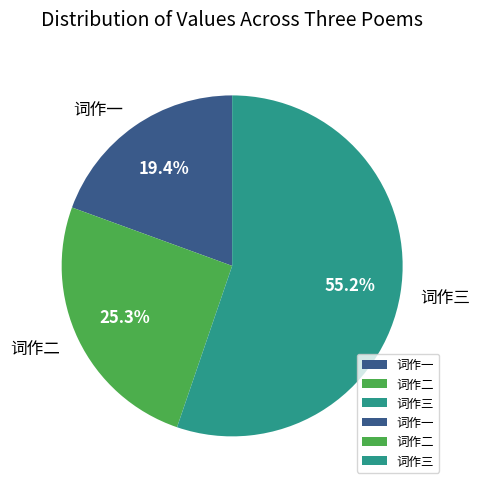

What is the ratio of the value at 词作三 to the value at 词作二?

2.2